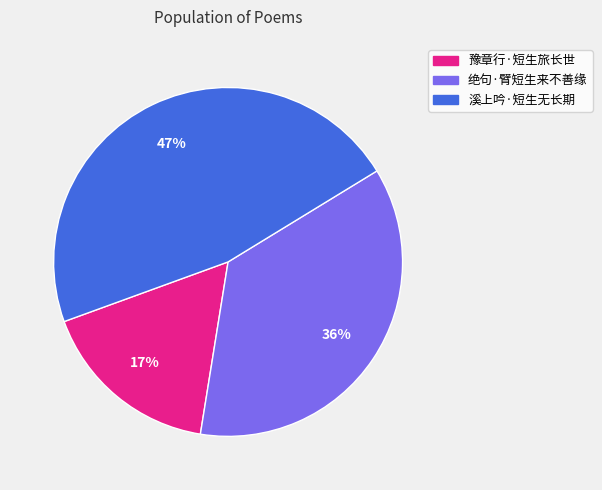

Rank the categories by value from lowest to highest.

豫章行·短生旅长世, 绝句·臂短生来不善缘, 溪上吟·短生无长期